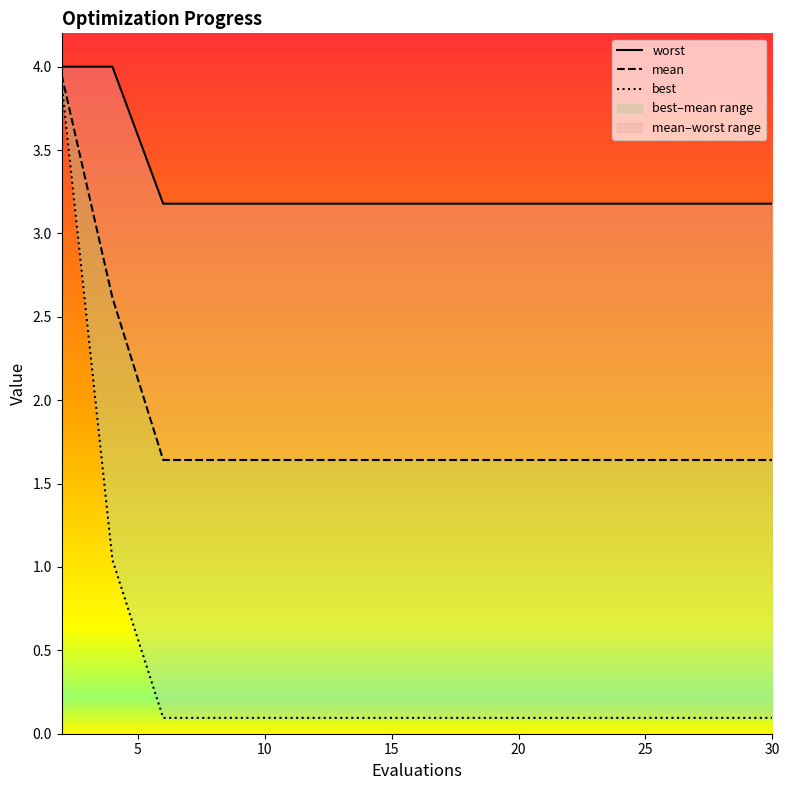

Does the chart display data point markers on the line(s)?

No